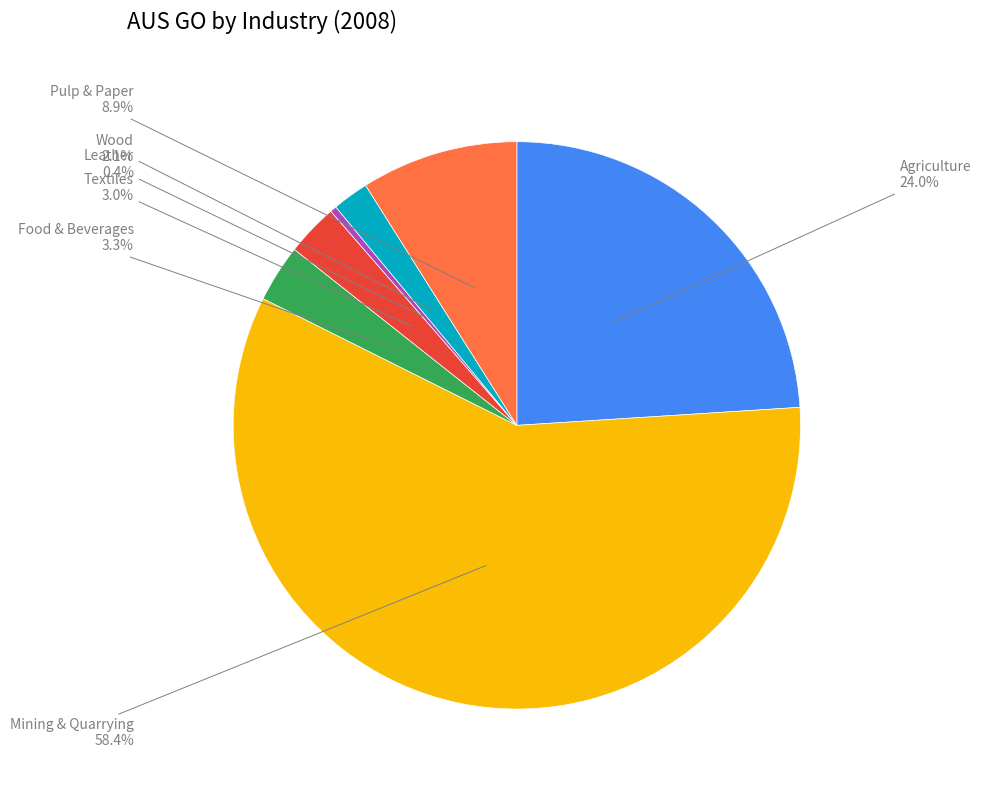

Is there any slice that represents more than half of the pie?

Yes